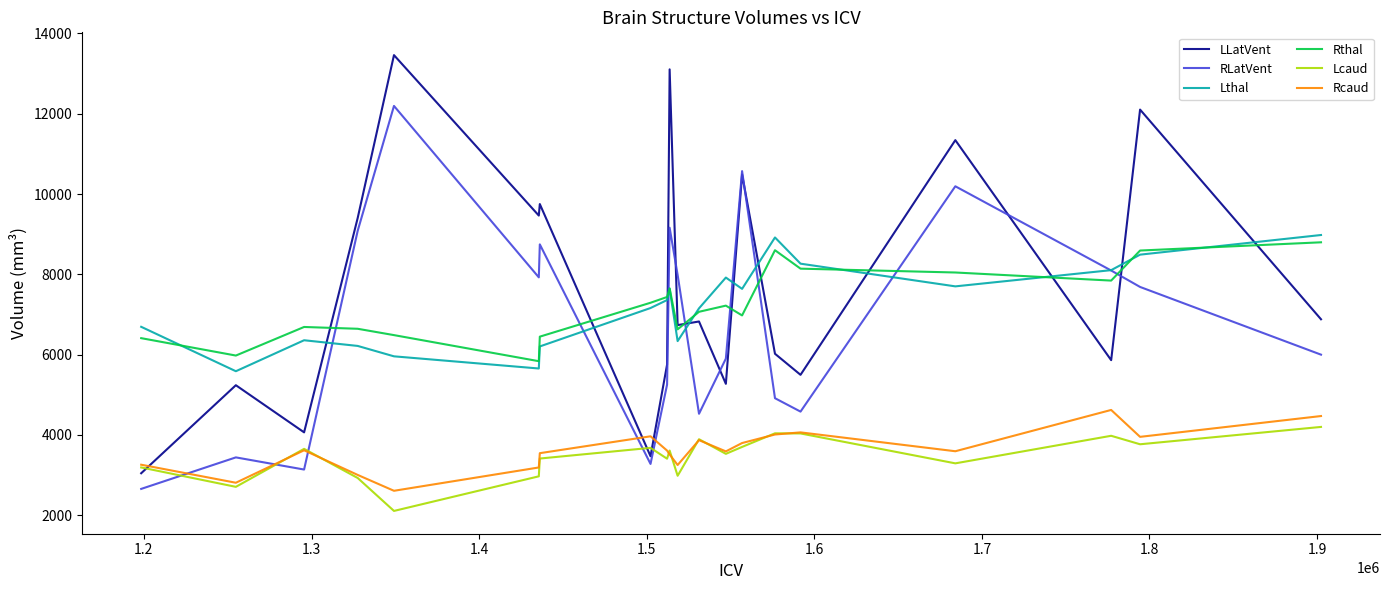

True or false: Rthal and Rcaud intersect in this chart.

False